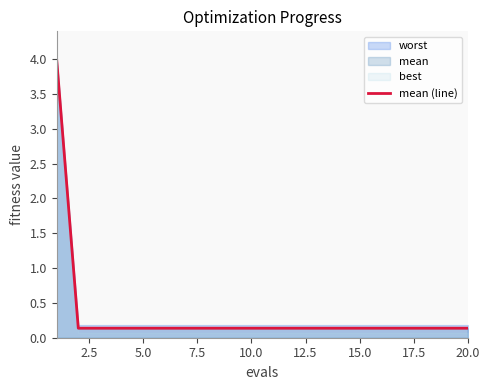

Does the chart have visible grid lines?

No